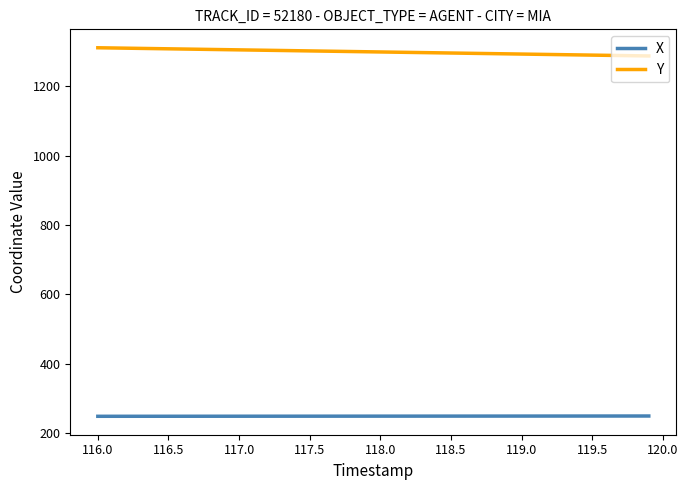

At how many categories does at least one series exceed 1155?

40